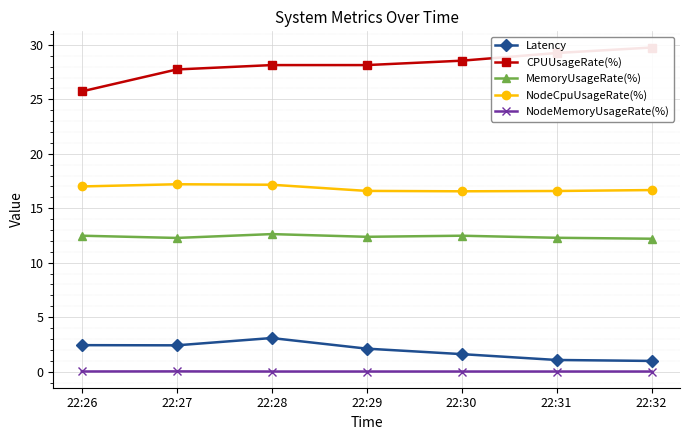

Reading left to right, what are all the values shown in this chart?

Latency: 2.4	2.4	3.1	2.1	1.6	1.1	1.0
CPUUsageRate(%): 25.7	27.7	28.1	28.1	28.5	29.3	29.8
MemoryUsageRate(%): 12.5	12.3	12.6	12.4	12.5	12.3	12.2
NodeCpuUsageRate(%): 17.0	17.2	17.2	16.6	16.6	16.6	16.7
NodeMemoryUsageRate(%): 0.0	0.0	0.0	0.0	0.0	0.0	0.0